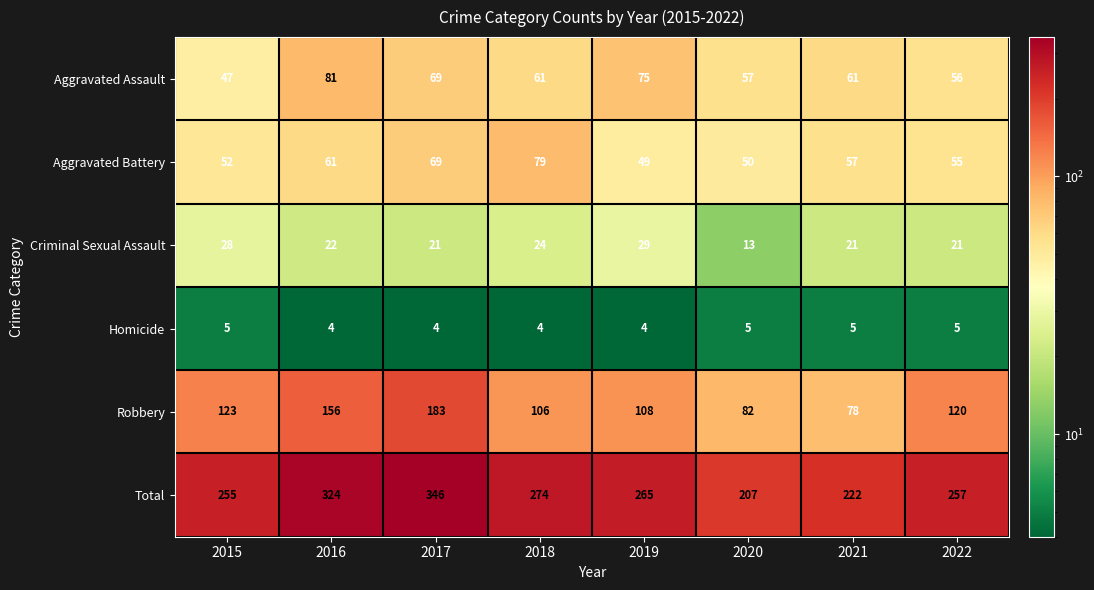

What is the smallest value displayed?

4